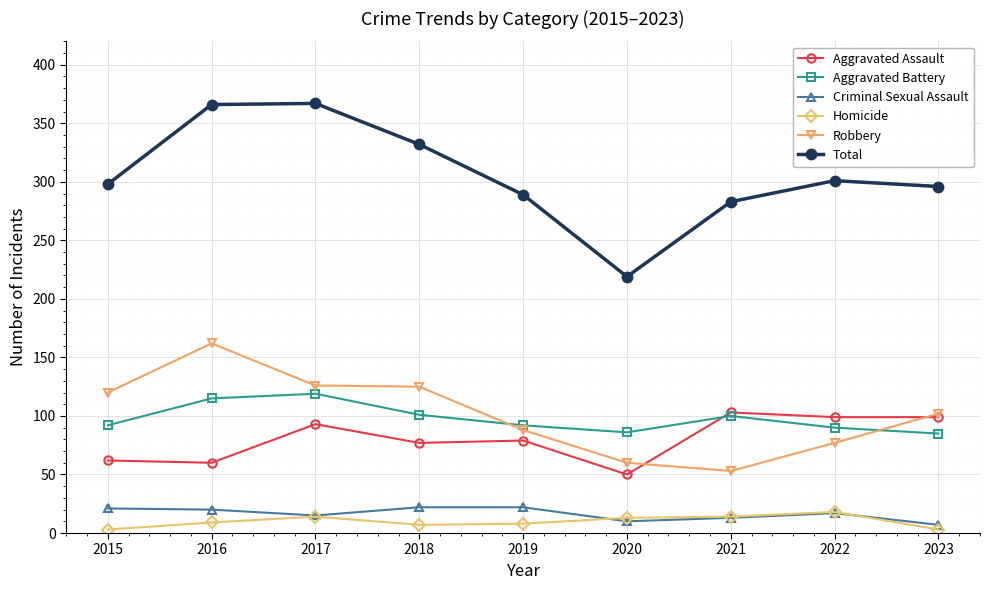

Which series has the widest spread of values?

Total